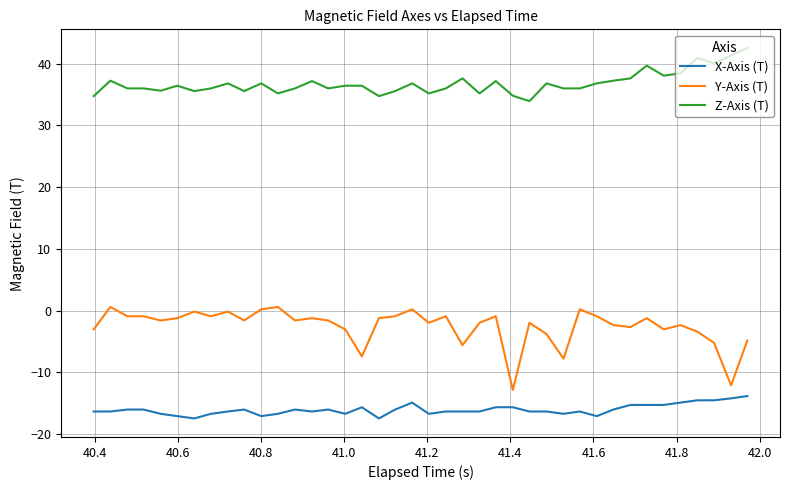

True or false: X-Axis (T) and Y-Axis (T) cross at least once.

False